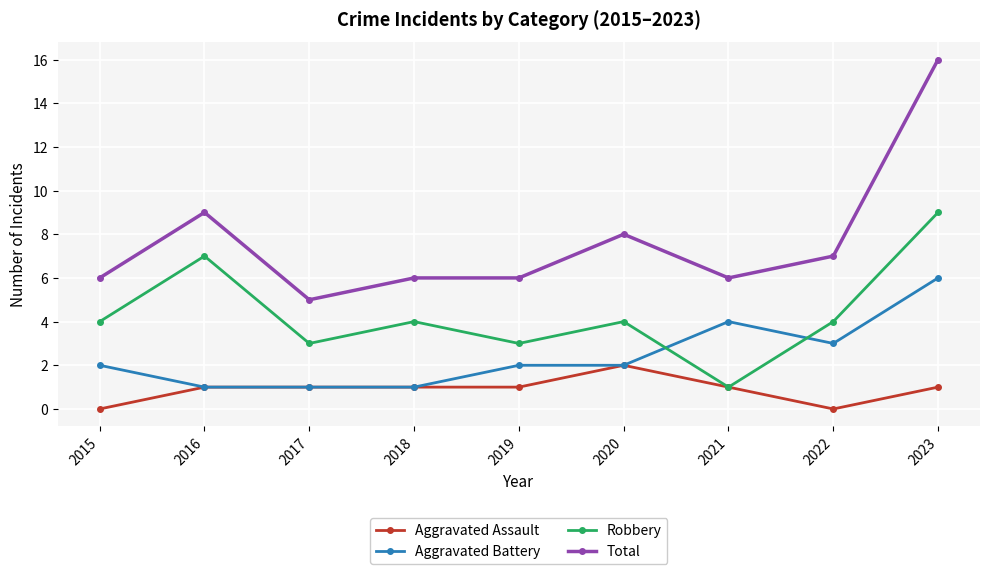

Reading left to right, what are all the values shown in this chart?

Aggravated Assault: 0	1	1	1	1	2	1	0	1
Aggravated Battery: 2	1	1	1	2	2	4	3	6
Robbery: 4	7	3	4	3	4	1	4	9
Total: 6	9	5	6	6	8	6	7	16